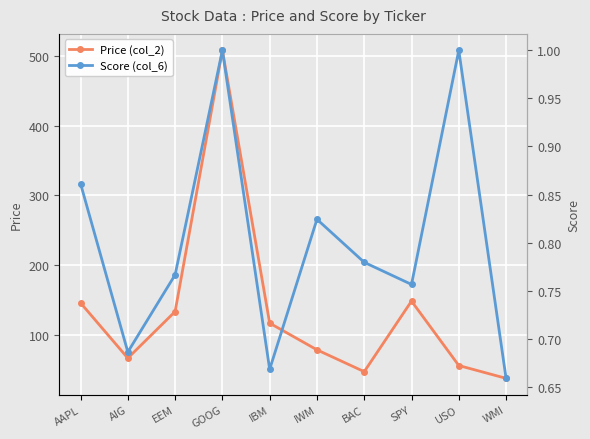

Which series has the widest spread of values?

Price (col_2)